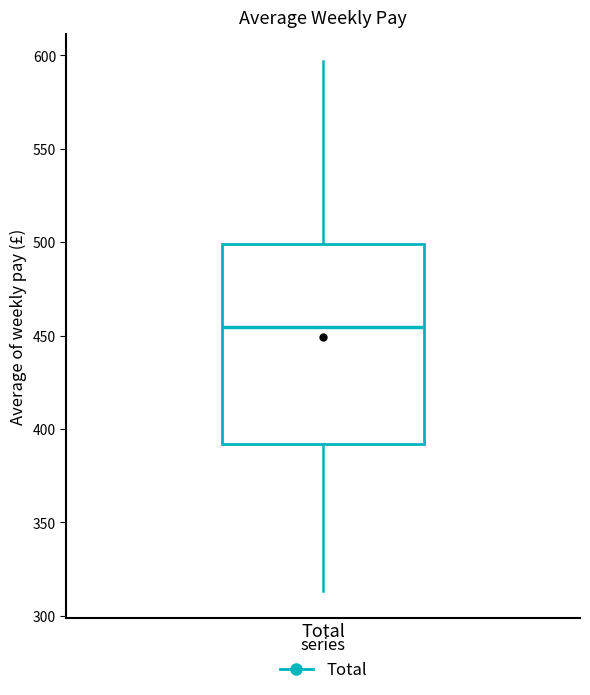

Read this box plot against the y-axis: the position of the median line, the range covered by the box, and the ends of both whiskers. The values are not printed on the chart, so give them approximately, as read against the axis.

median 455, box 390 to 500, whiskers 315 to 595